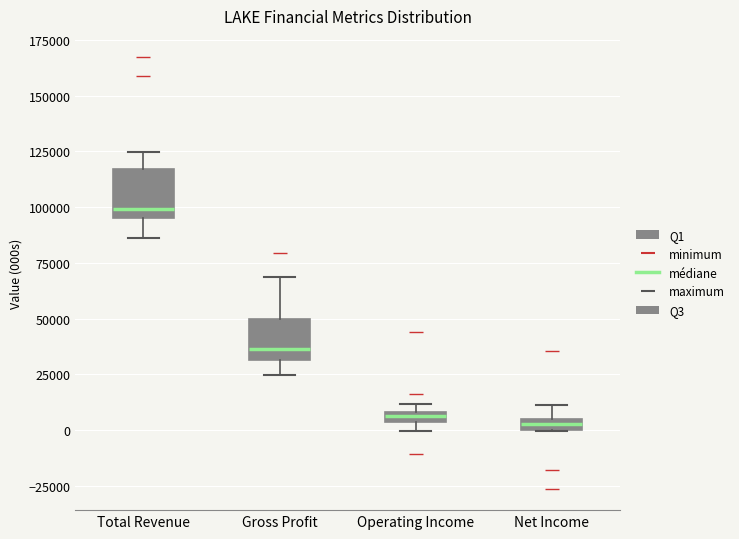

Where is the lower edge of the box for Operating Income on the y-axis? The values are not printed on the chart, so give them approximately, as read against the axis.

5000